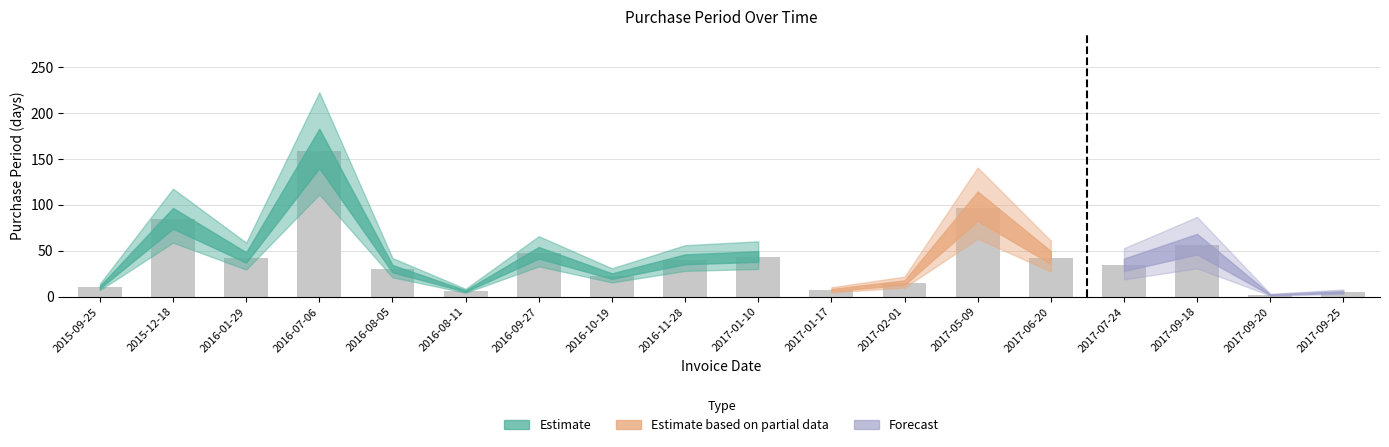

What is the difference between the maximum and minimum values?

157